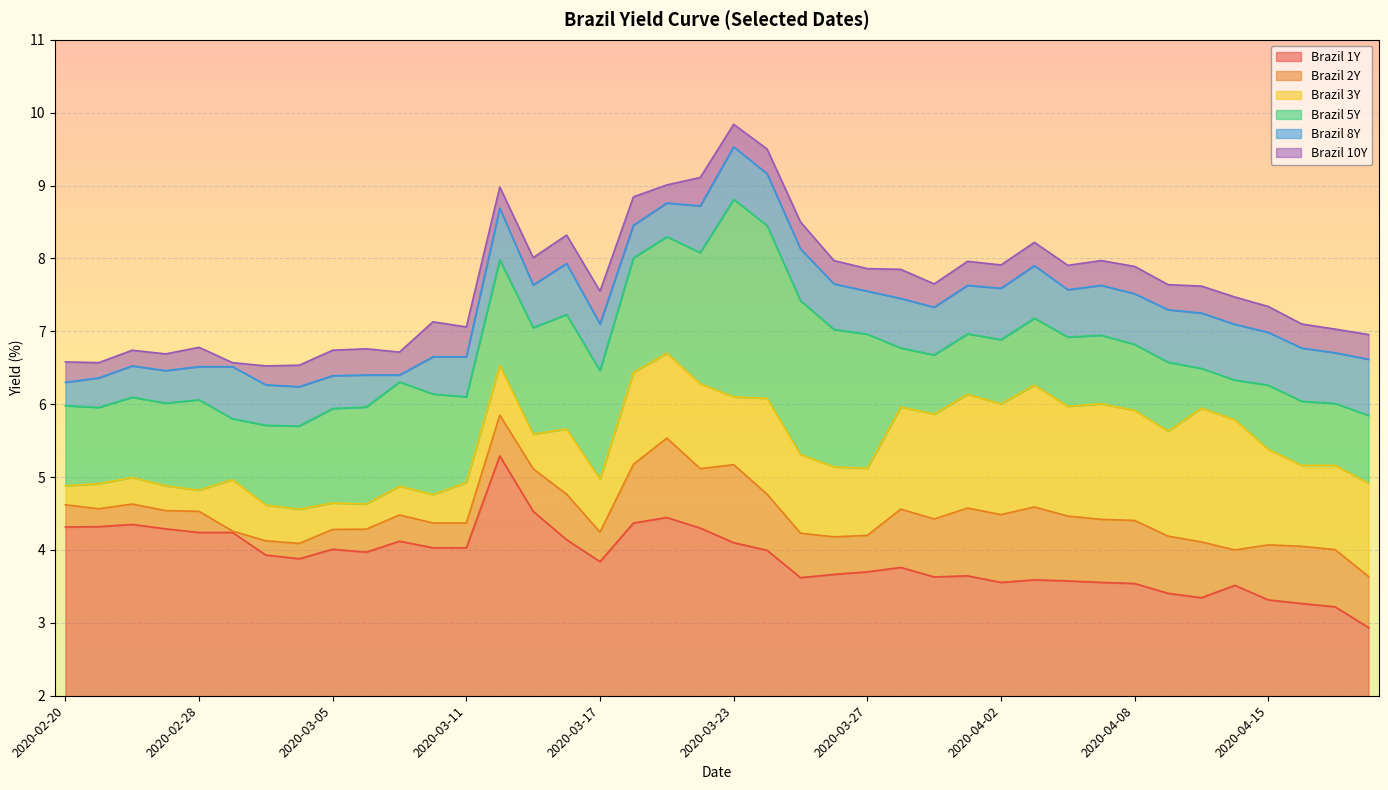

At which category does Brazil 8Y reach its first local valley?

2020-02-27